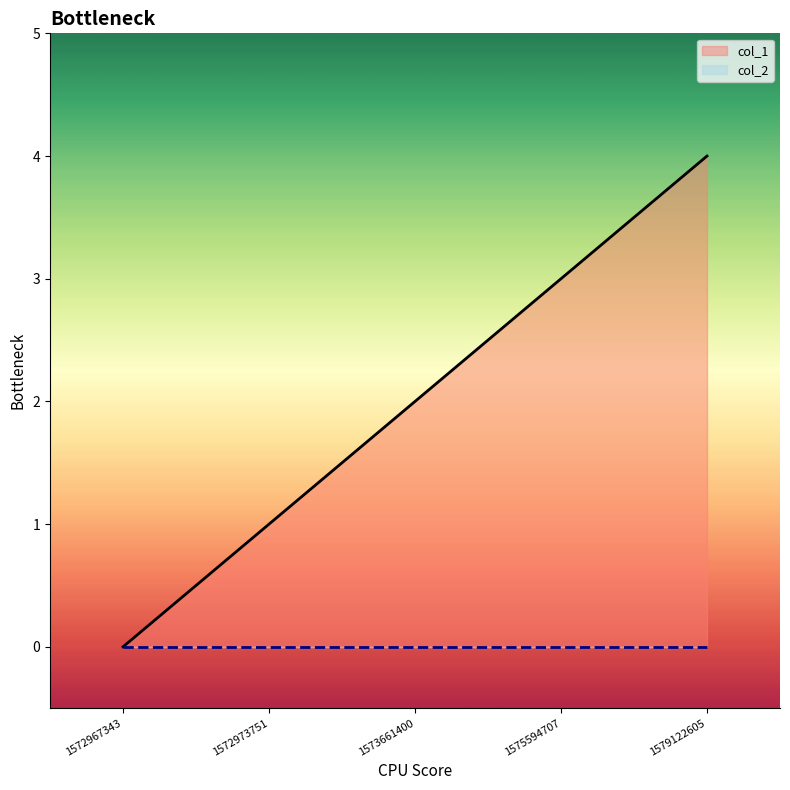

What is the greatest value displayed?

4